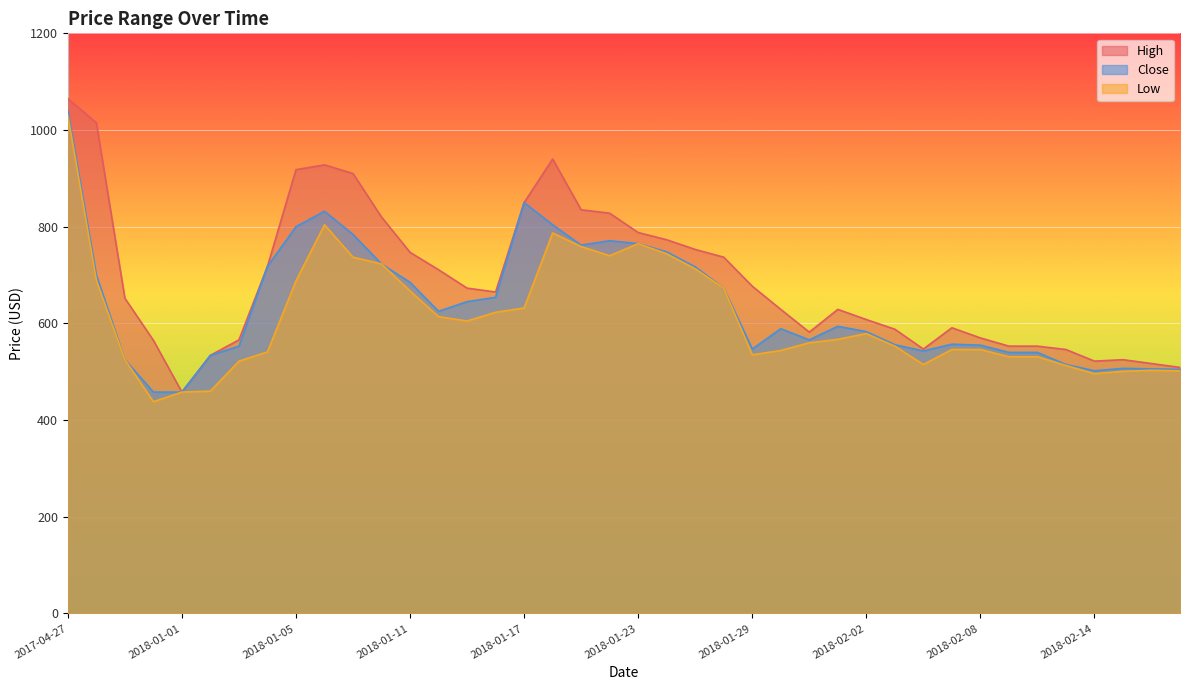

What is the value of the Close point at the 34th from the left?

540